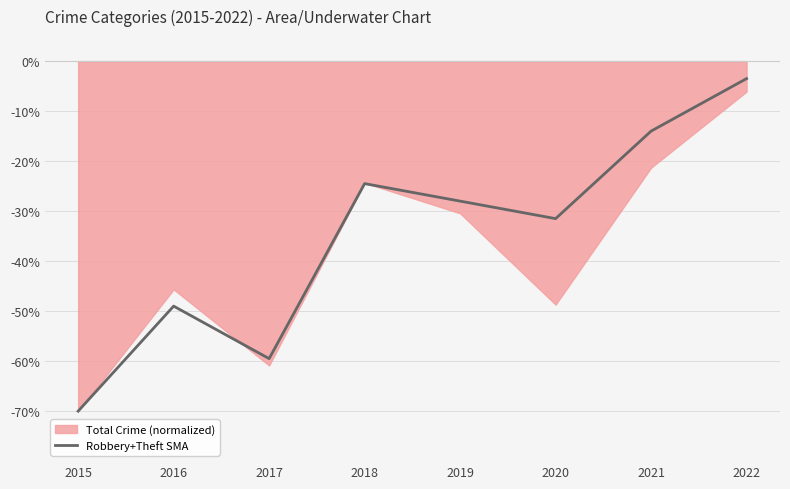

Reading left to right, extract all data points from this chart.

-70.0	-49.0	-59.5	-24.5	-28.0	-31.5	-14.0	-3.5